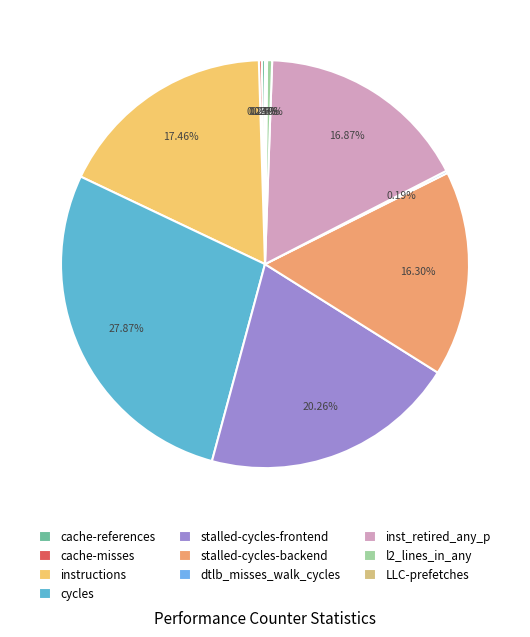

Is the sum of instructions and l2_lines_in_any greater than half?

No